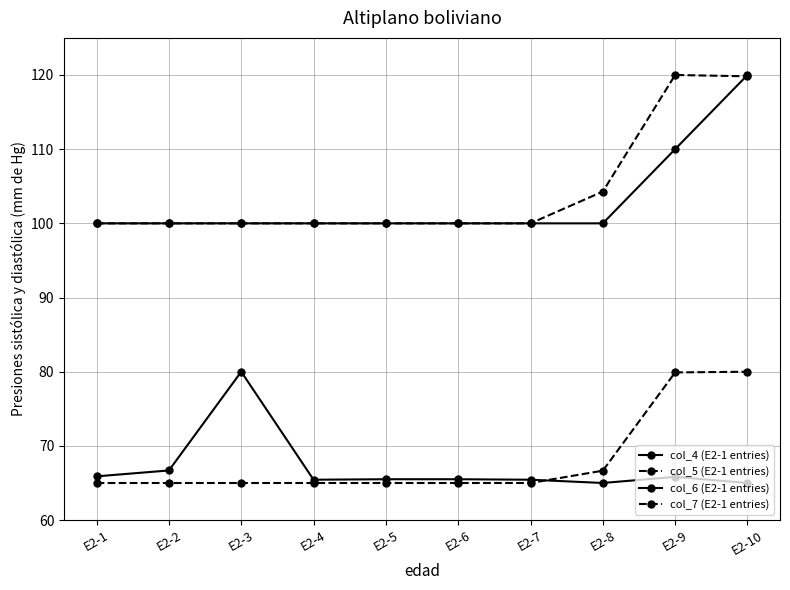

How many interior local valleys does the col_6 (E2-1 entries) series have?

2